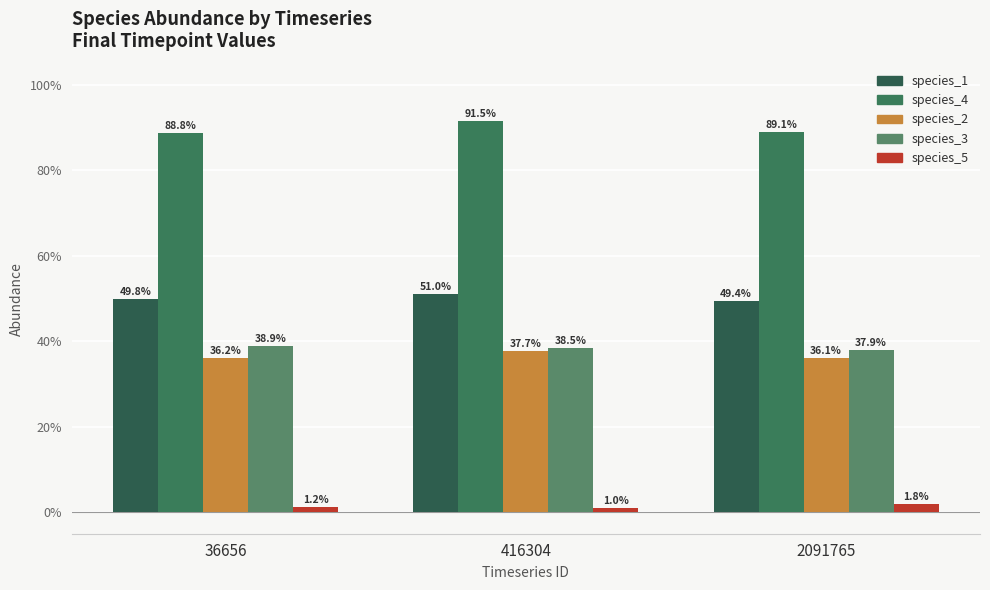

Are the bars grouped side by side (vs. stacked)?

Yes